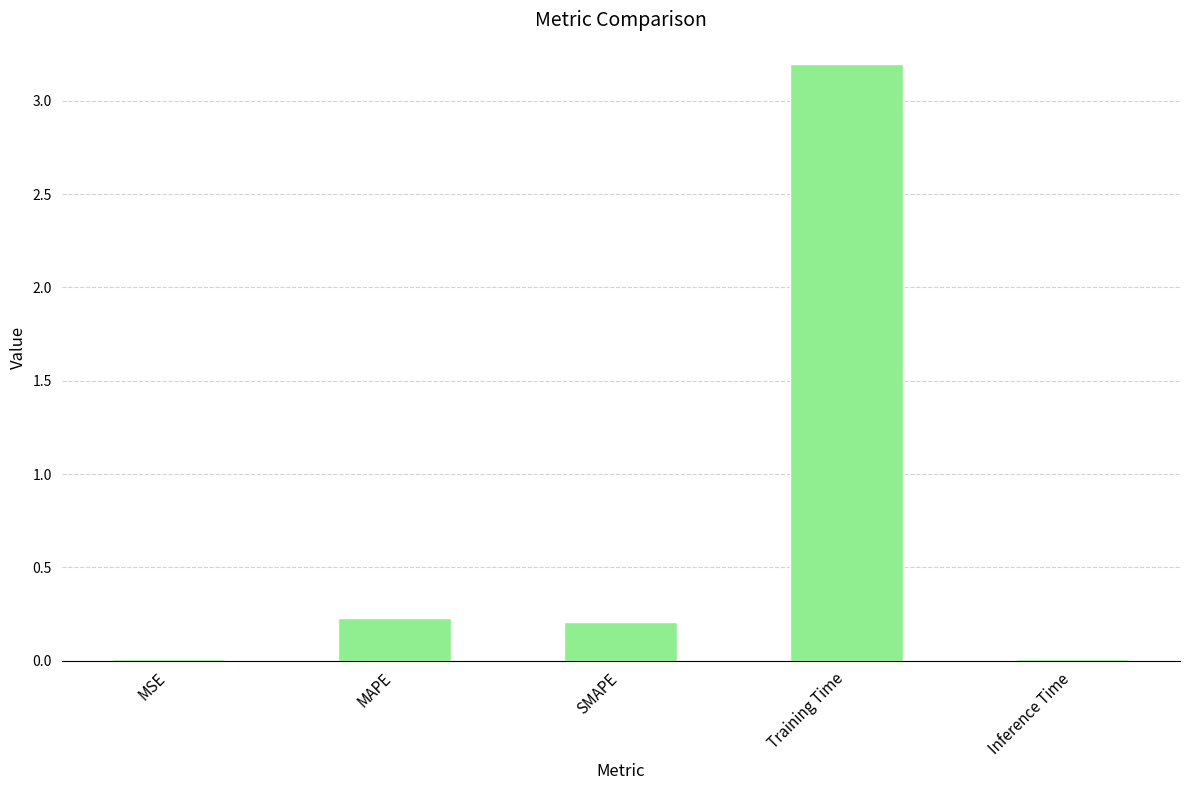

Which has a higher value, Inference Time or SMAPE?

SMAPE